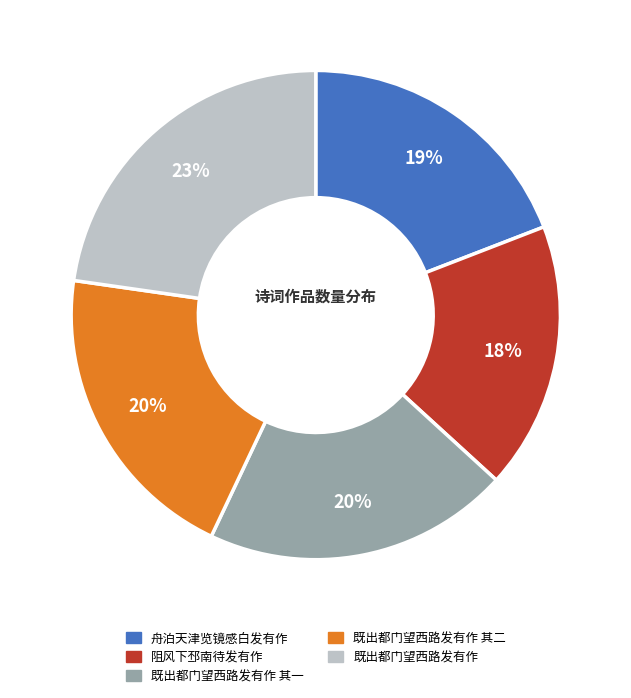

True or false: 既出都门望西路发有作 accounts for 34% of the total.

False